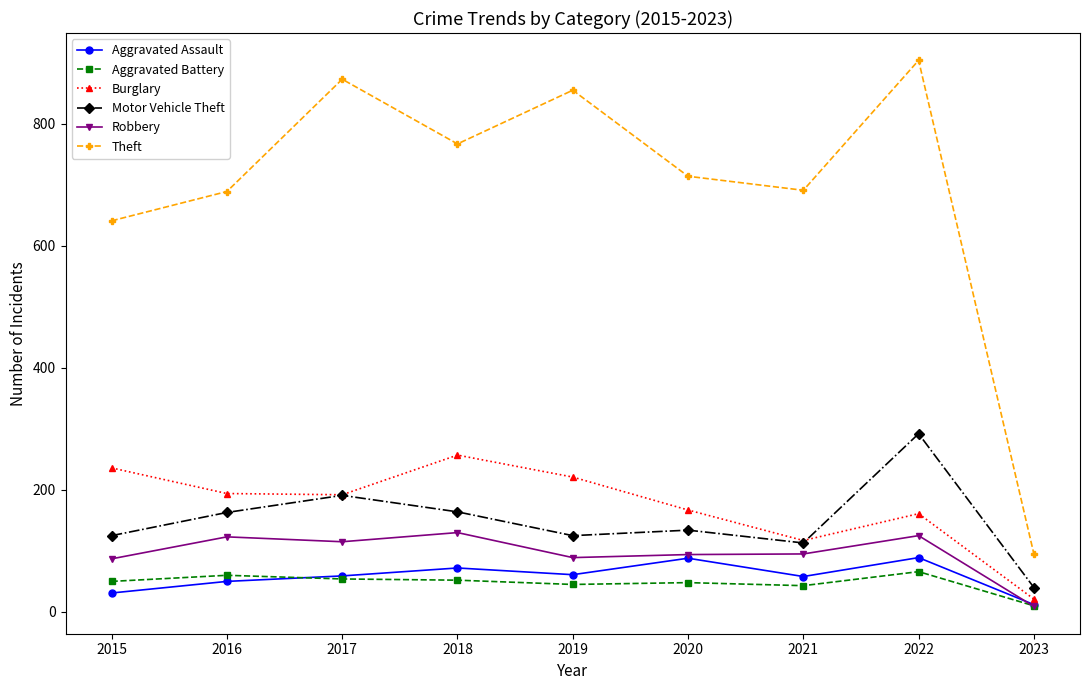

What is the highest value of the Theft series?

904